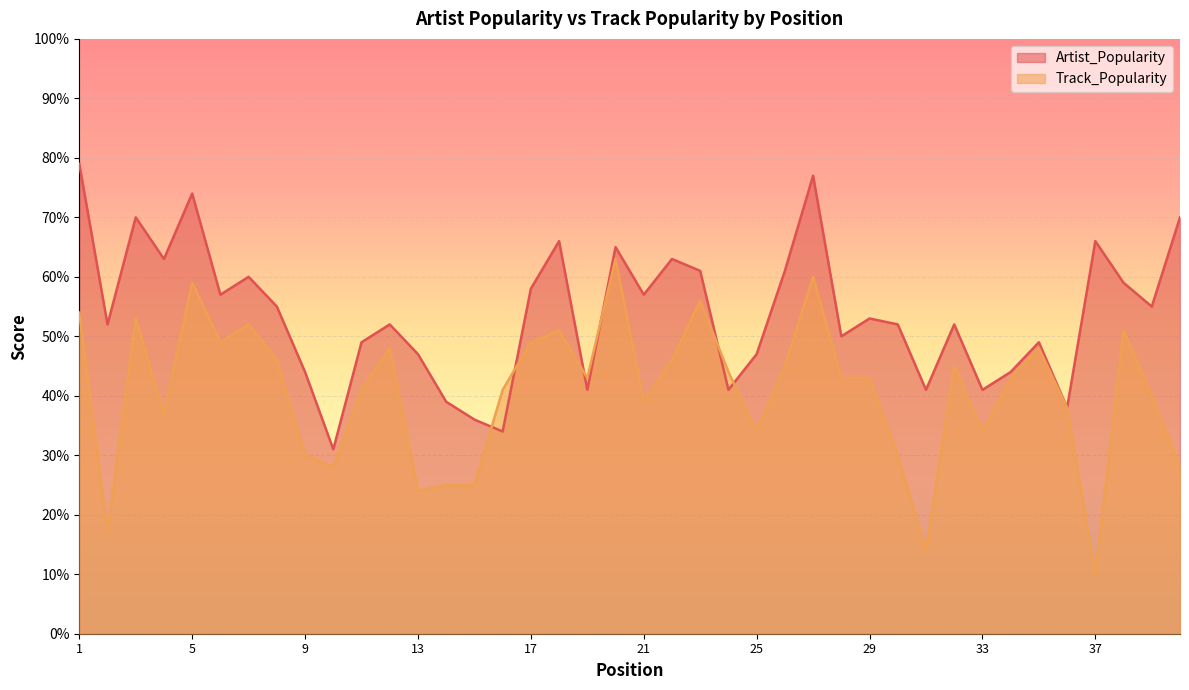

How many times do Track_Popularity and Artist_Popularity cross each other?

6